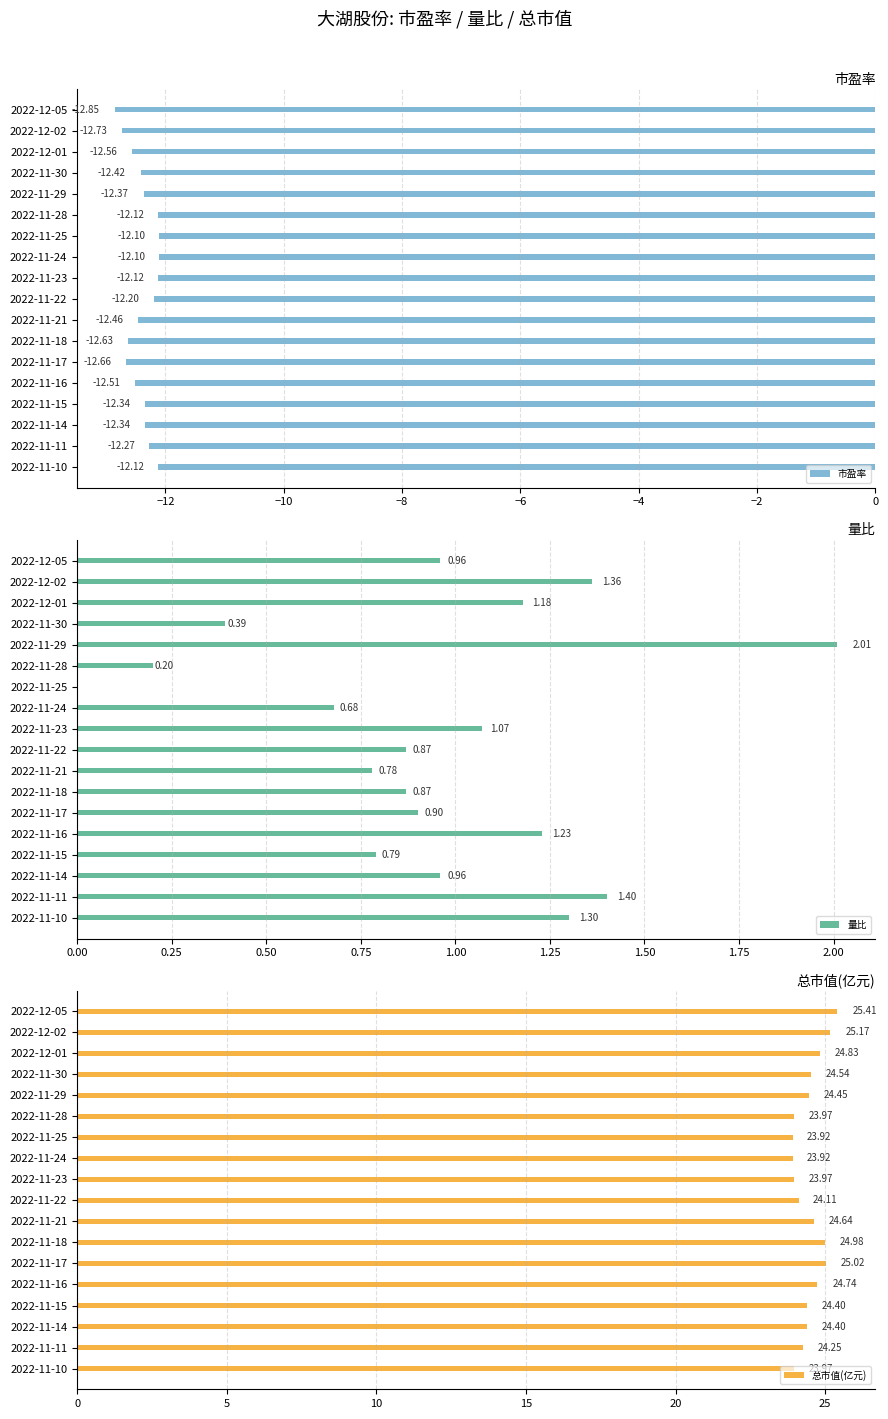

What is the value of the 量比 bar at the 11th from the left?

0.8